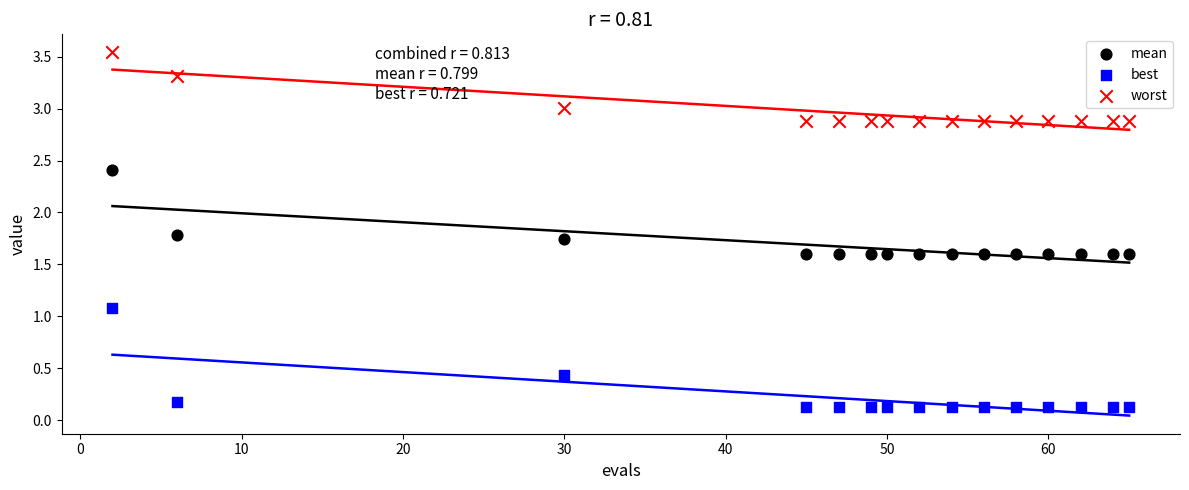

Across all series, what Y value is closest to 1?

1.1